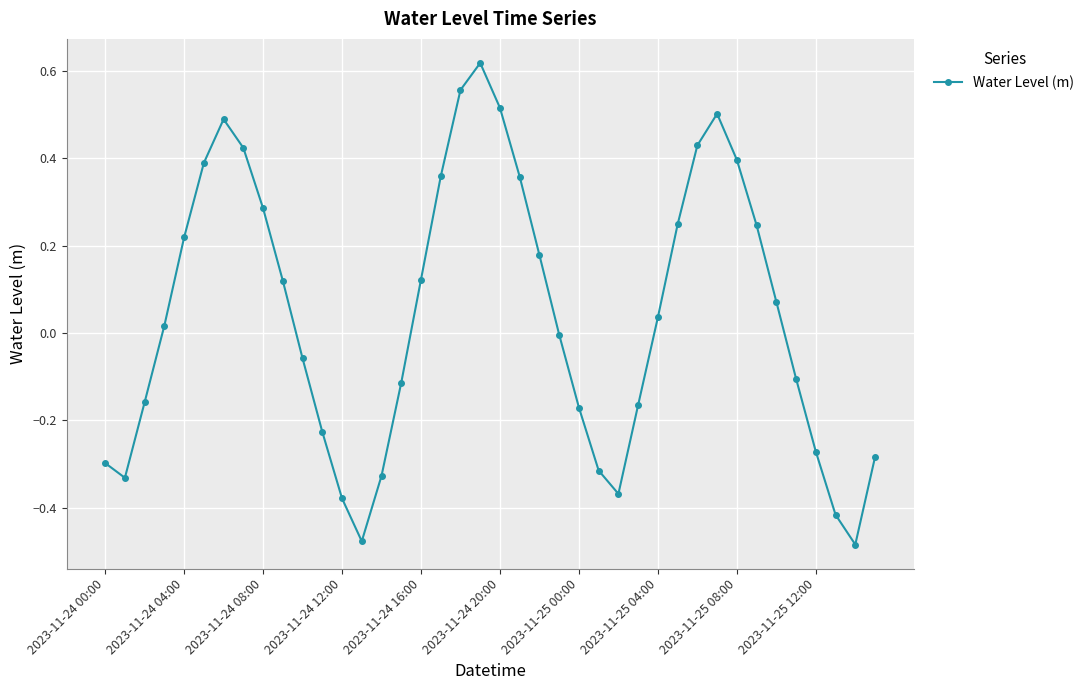

How many series are shown in this chart?

1